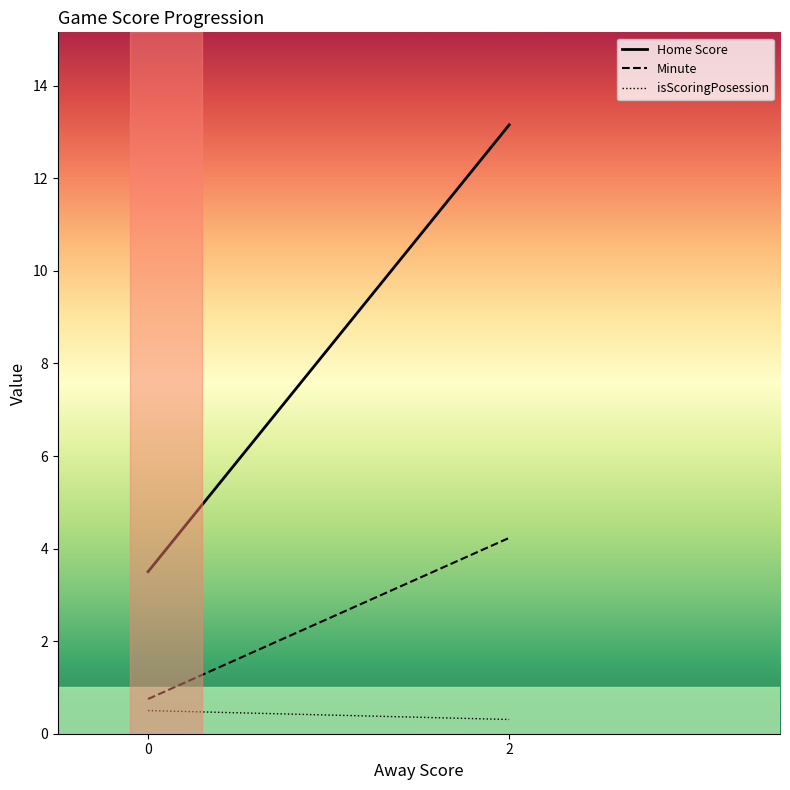

Reading left to right, list all the values displayed in this chart.

Home Score: 3.5	13.2
Minute: 0.8	4.2
isScoringPosession: 0.5	0.3